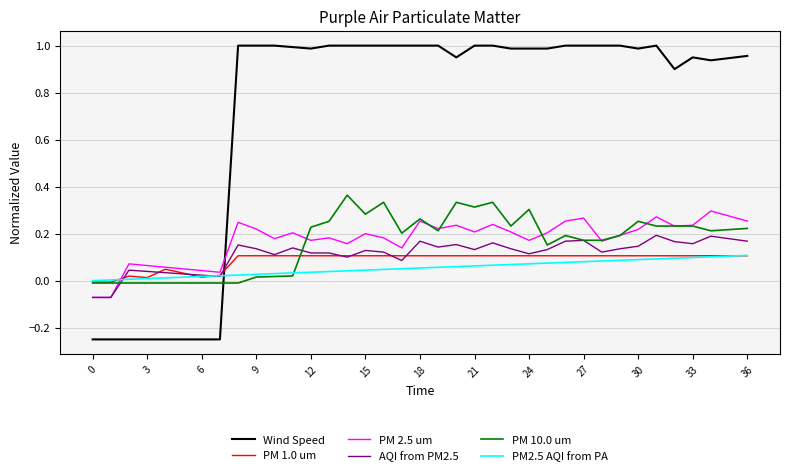

True or false: PM 10.0 um and Wind Speed intersect in this chart.

True